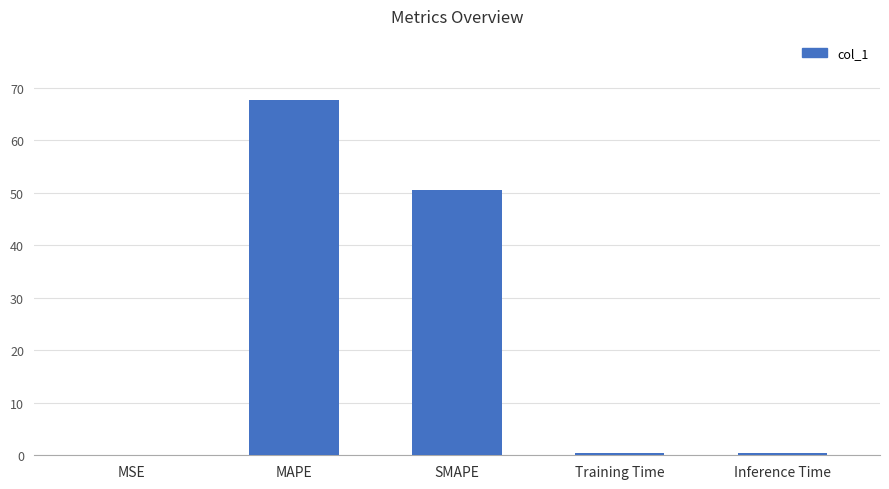

What is the difference between the values at MAPE and Inference Time?

67.3